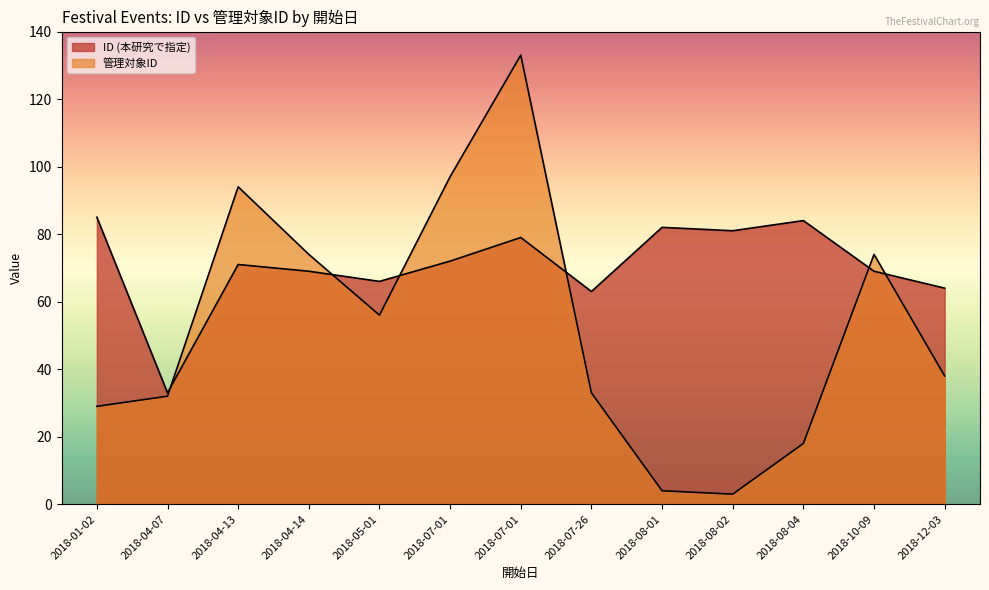

True or false: ID (本研究で指定) and 管理対象ID cross at least once.

True